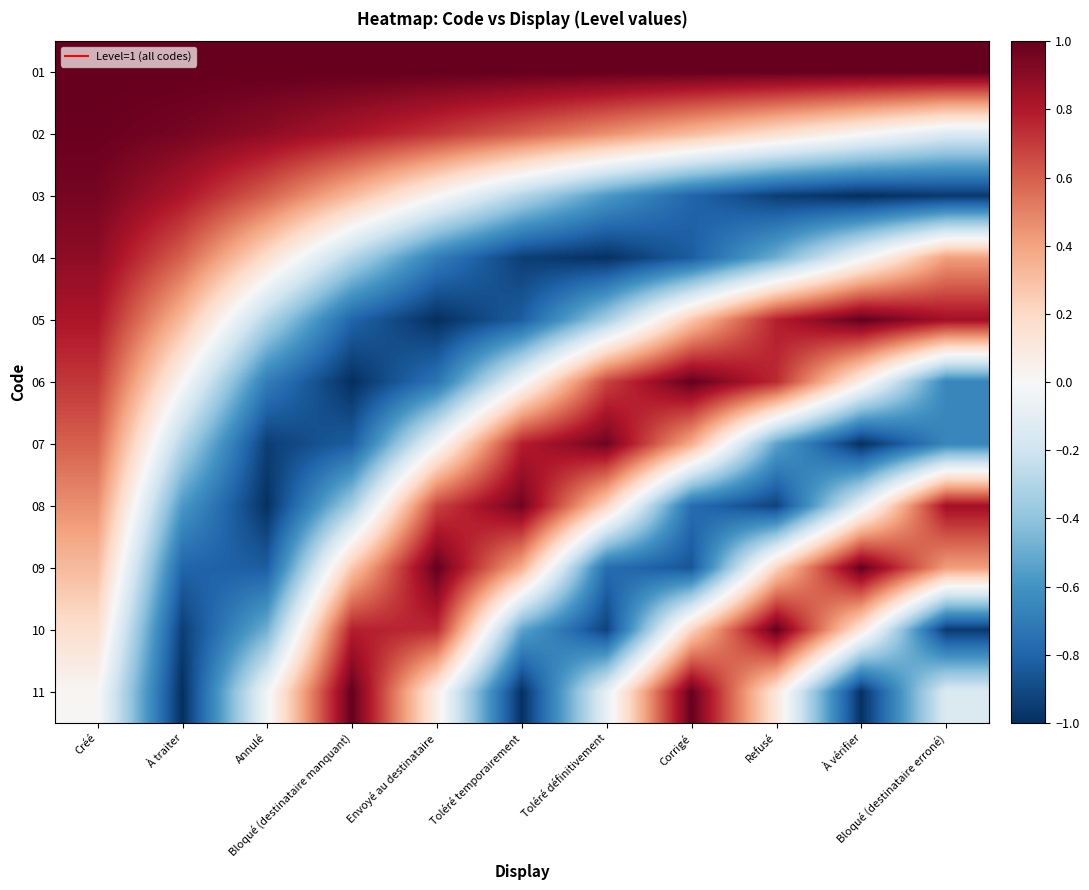

Which label corresponds to the largest value in the chart?

Créé